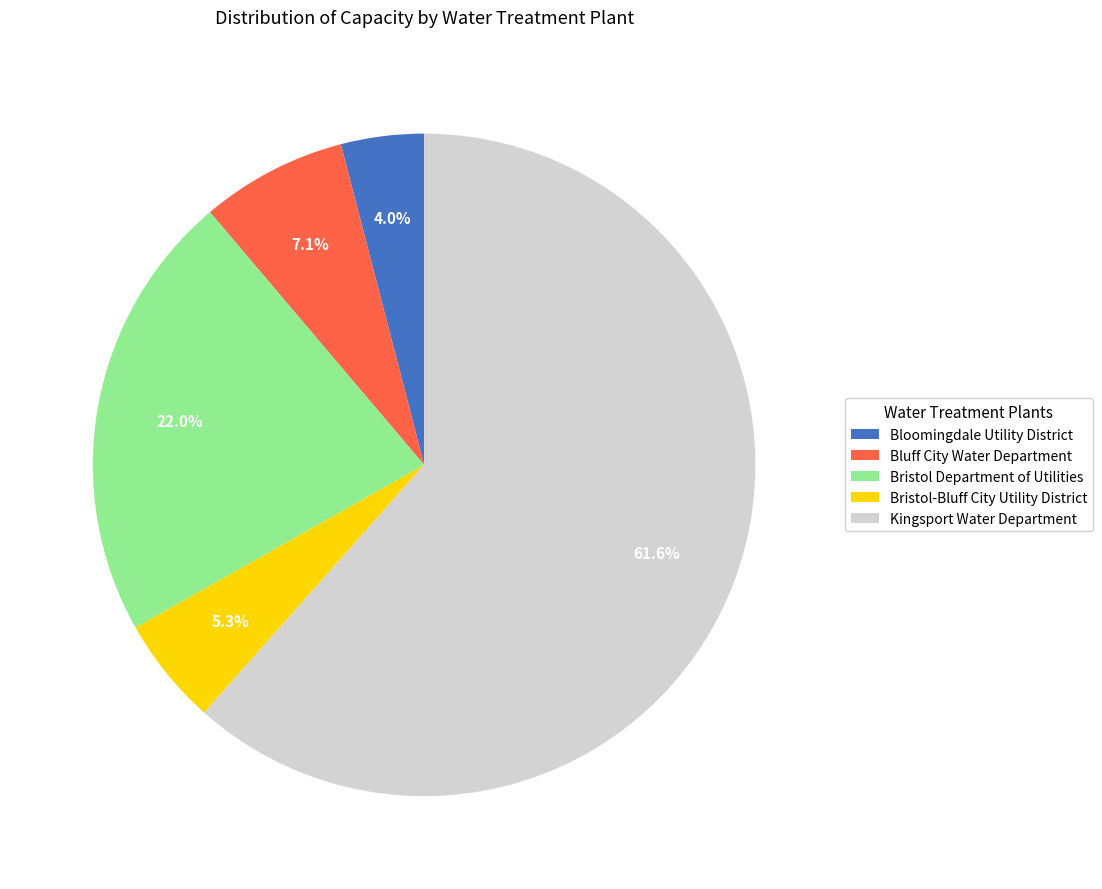

Count the number of slices in the pie.

5